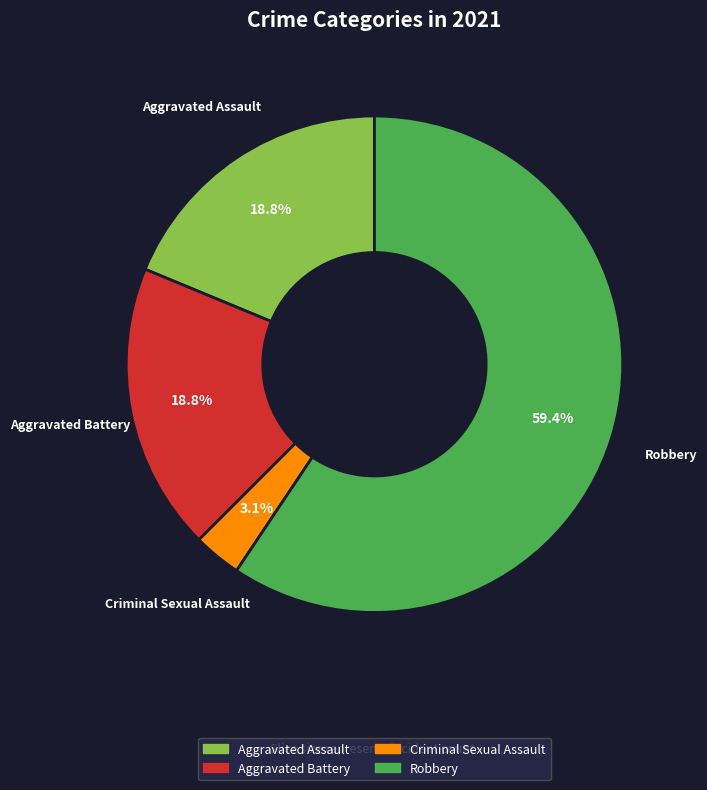

Which has a higher value, Criminal Sexual Assault or Robbery?

Robbery